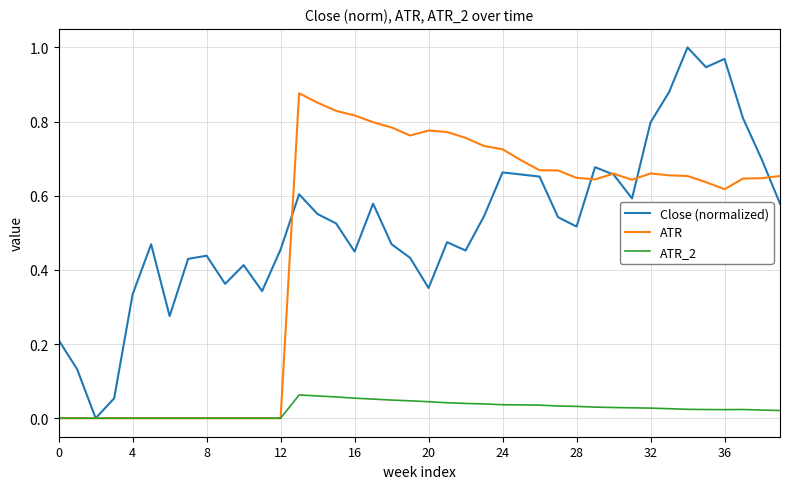

Which series has the largest range (max minus min)?

Close (normalized)